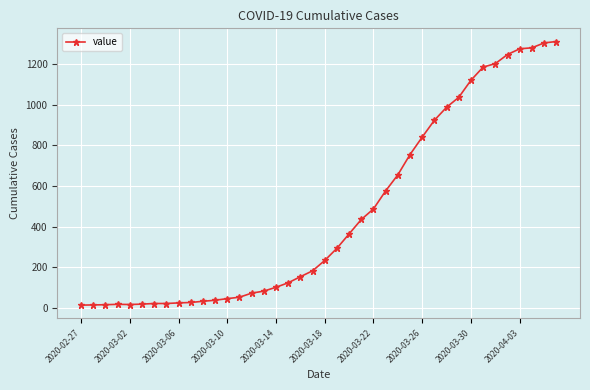

What is the greatest value displayed?

1312